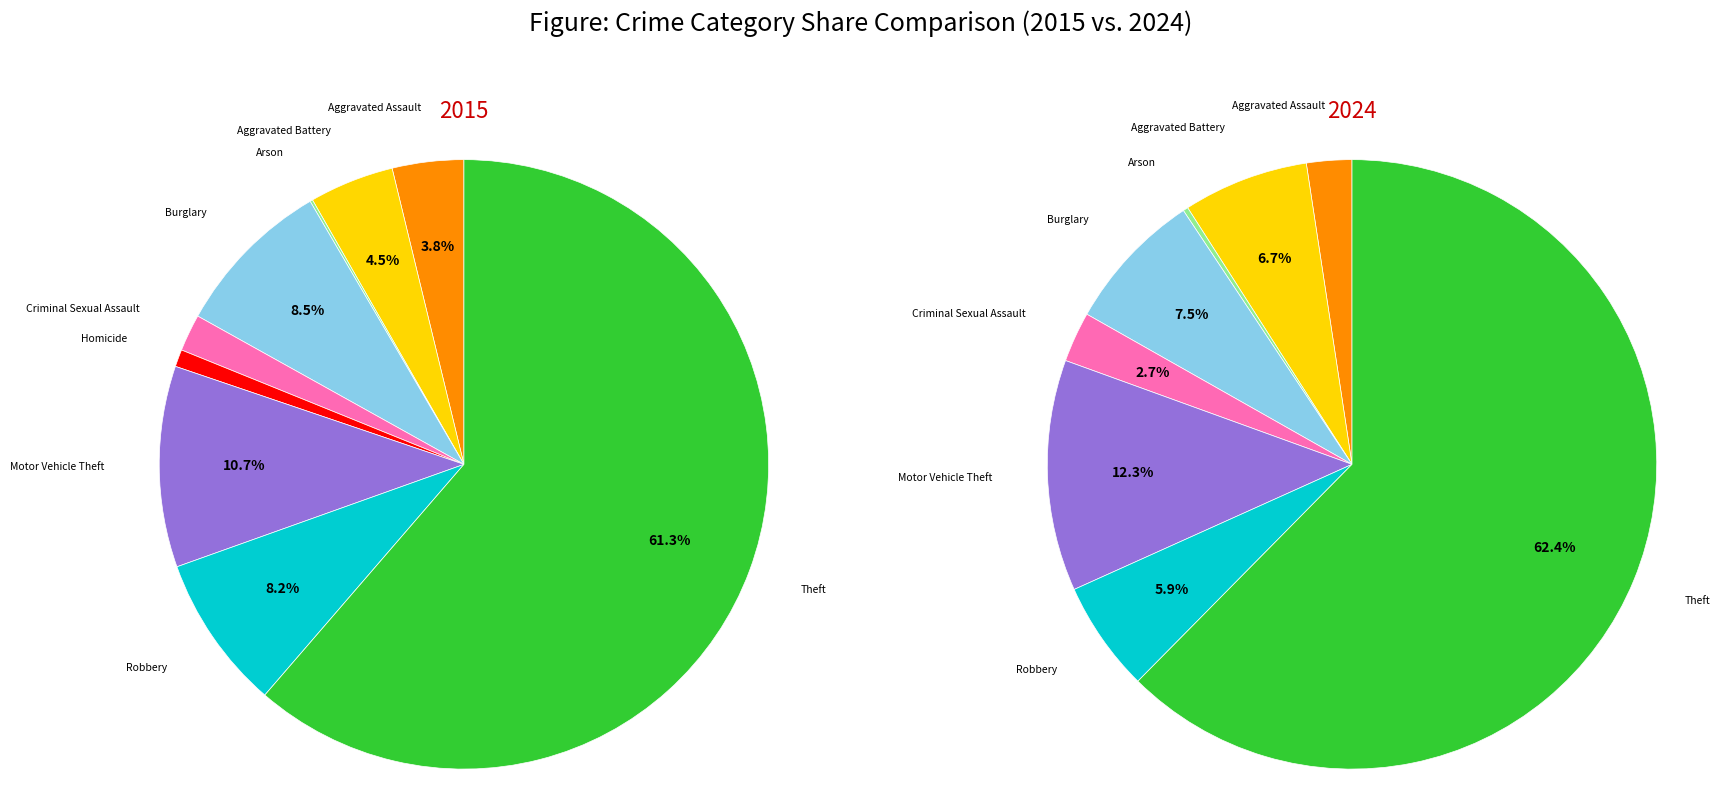

How many segments does this pie chart have?

9